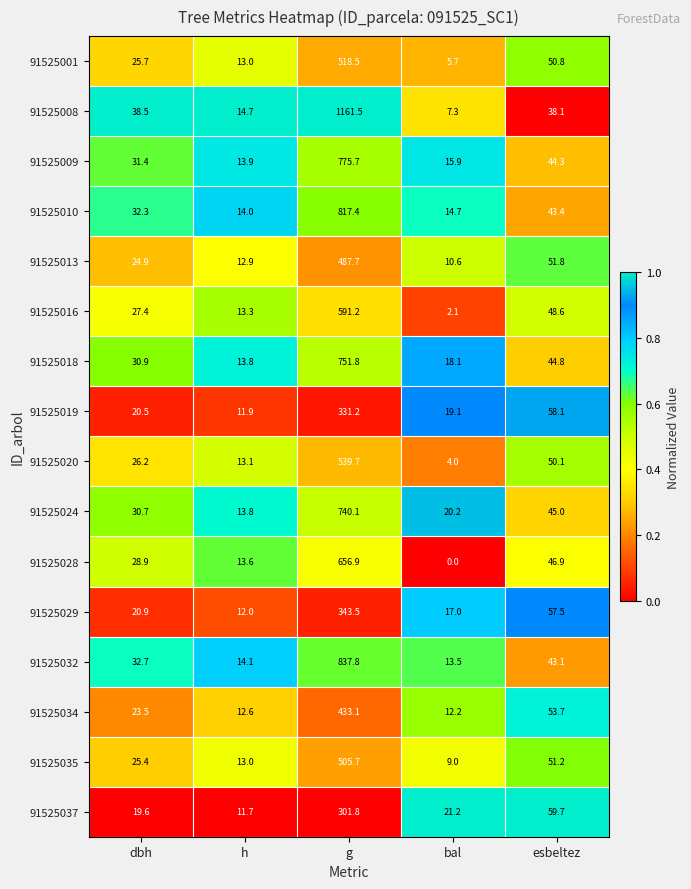

Which series changed the most between h and g?

91525008